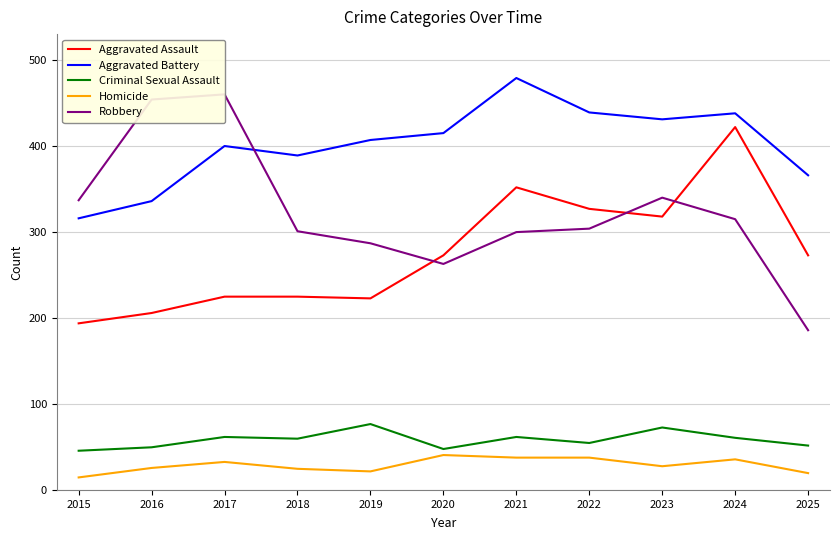

The Aggravated Assault series shows 273 at 2025. True or false?

True